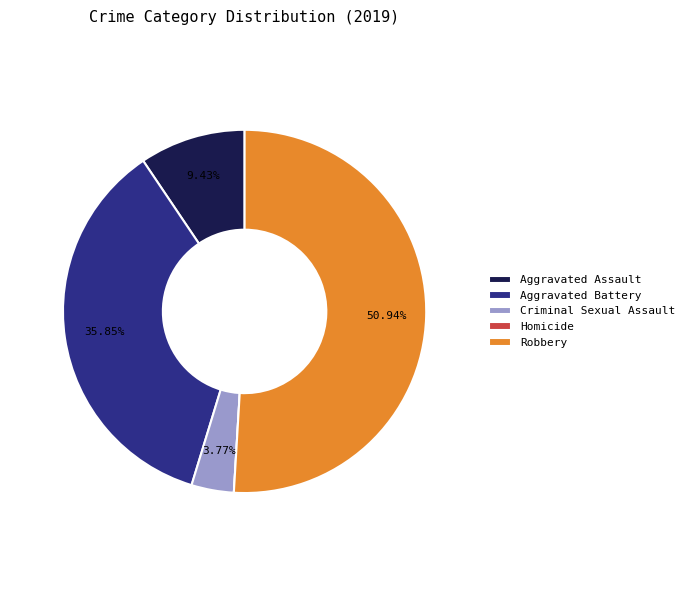

Which slice is the largest?

Robbery